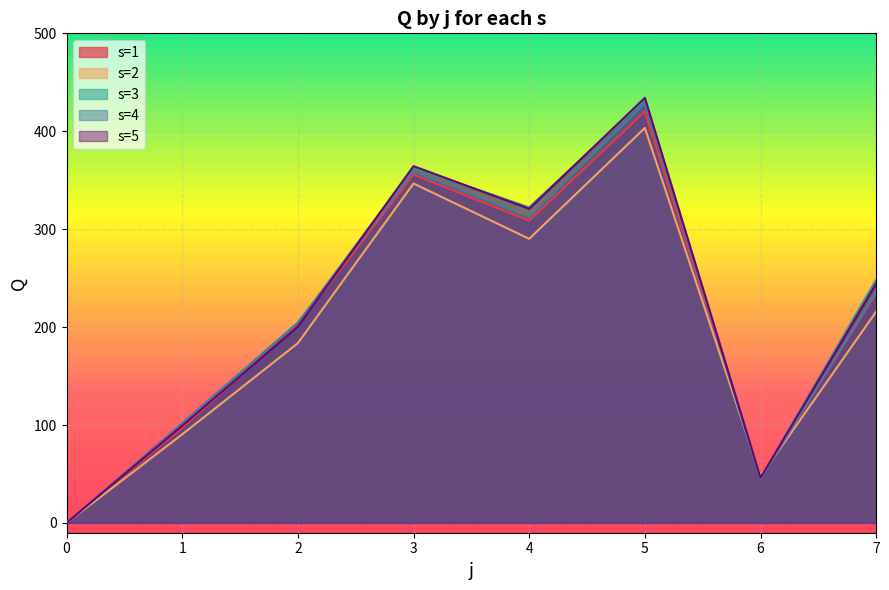

Is it true that s=1 equals 420.1 at 5?

True